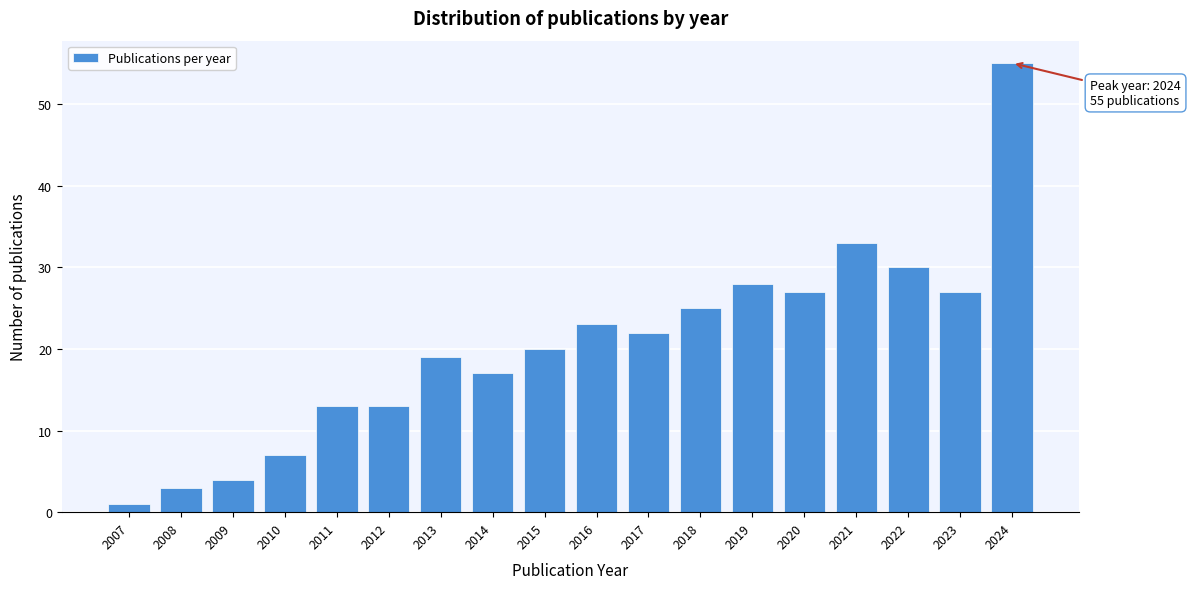

Reading left to right, transcribe all the data shown in this chart.

1	3	4	7	13	13	19	17	20	23	22	25	28	27	33	30	27	55